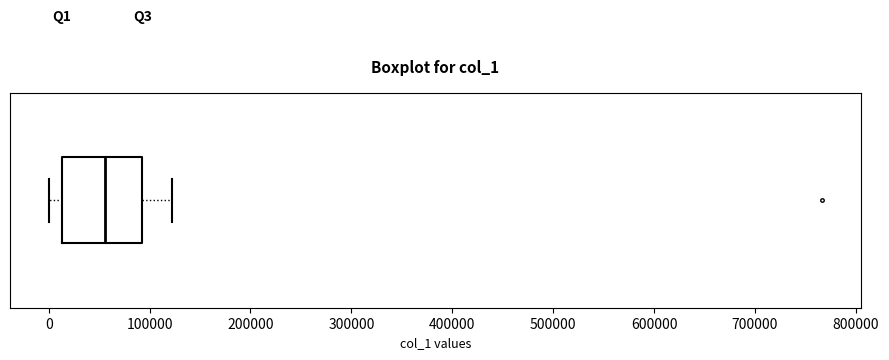

Transcribe this box plot: give where the median line is, the range the box spans, and where the two whiskers end, as read against the x-axis. The values are not printed on the chart, so give them approximately, as read against the axis.

median 60000, box 10000 to 90000, whiskers 0 to 120000